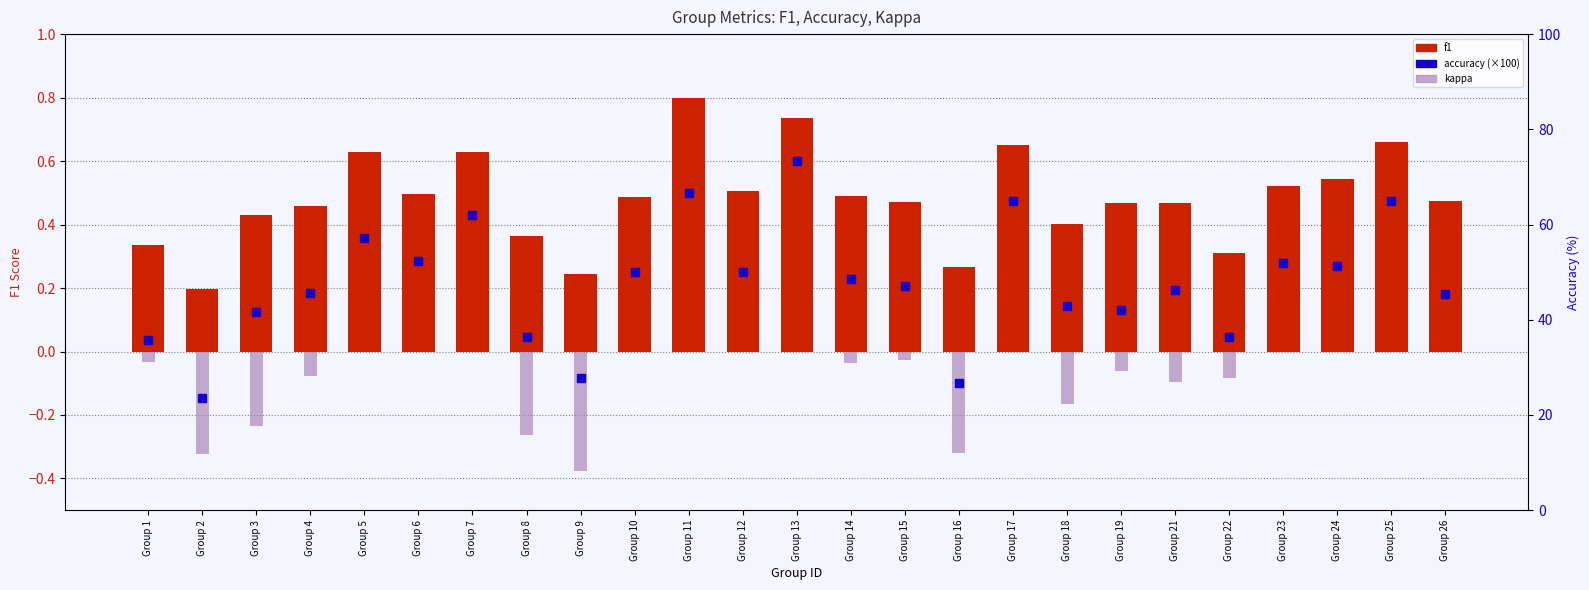

What is the sum of all kappa values?

-0.5